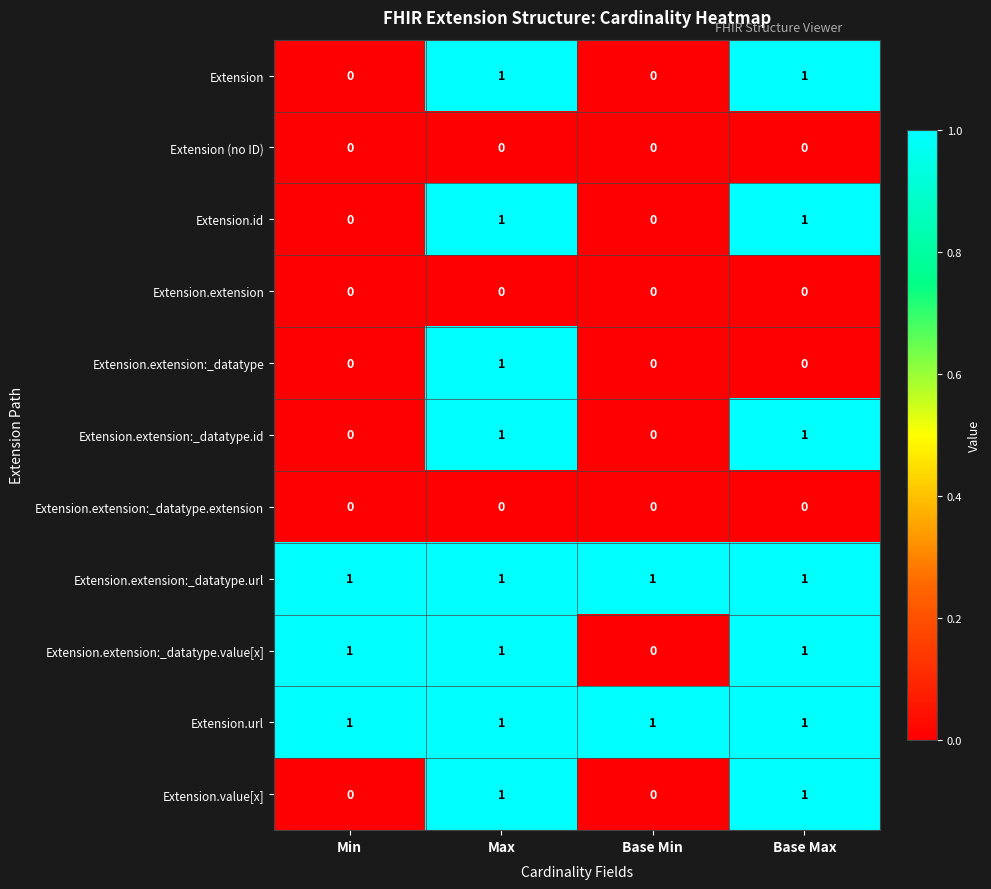

Which series changed the most between Max and Base Max?

Extension.extension:_datatype